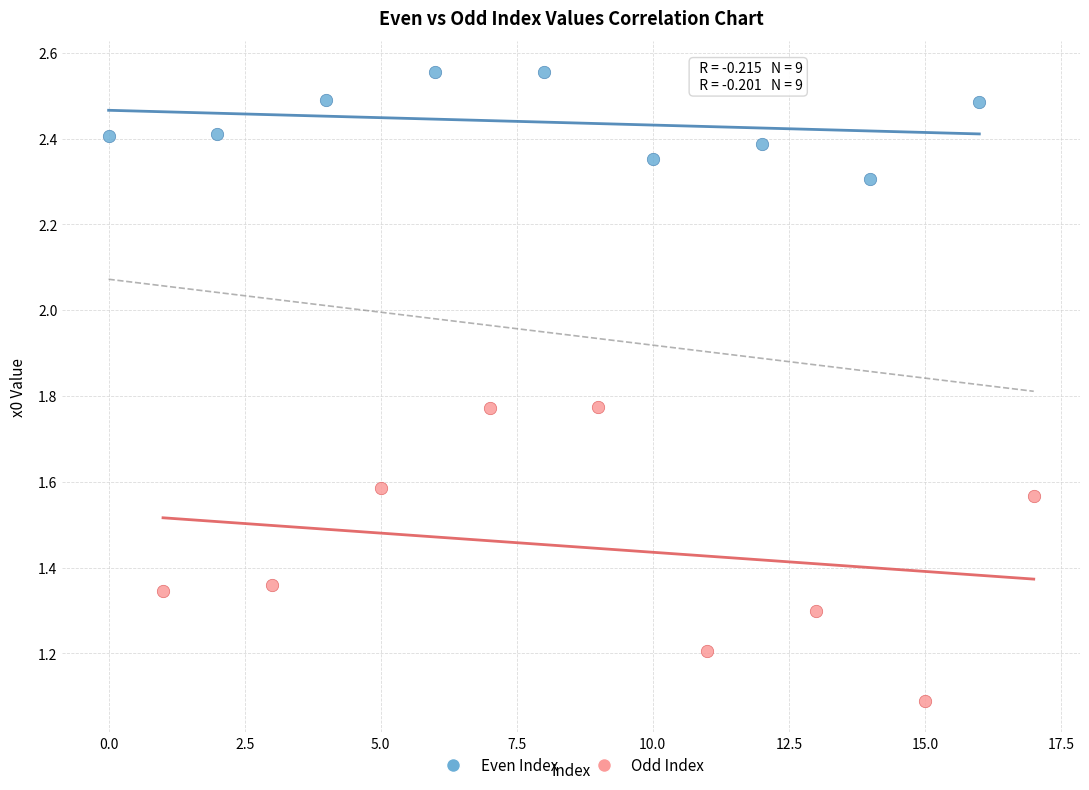

Which series contains the highest Y value?

Even Index